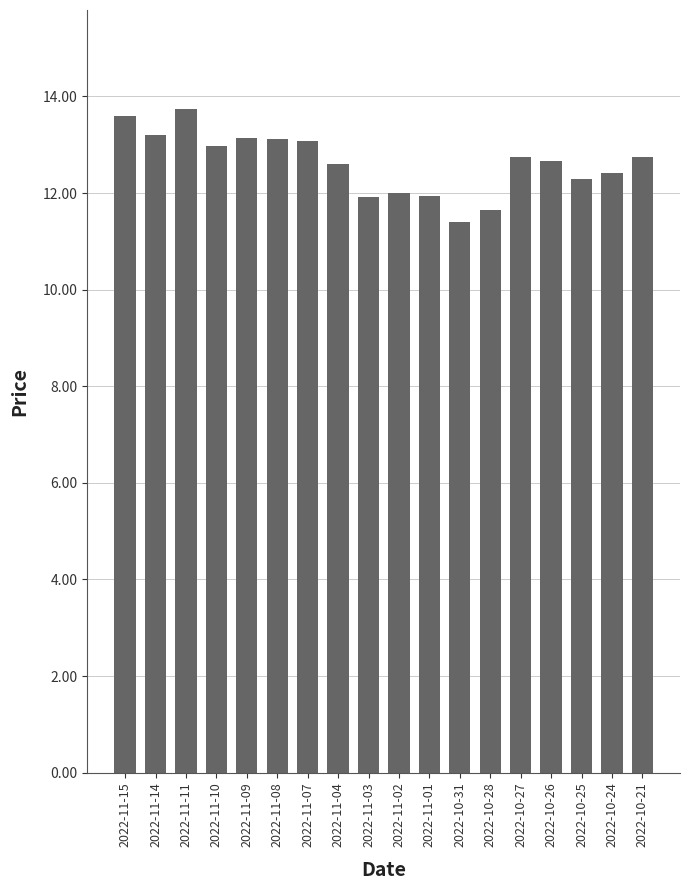

Does the chart contain any negative values?

No